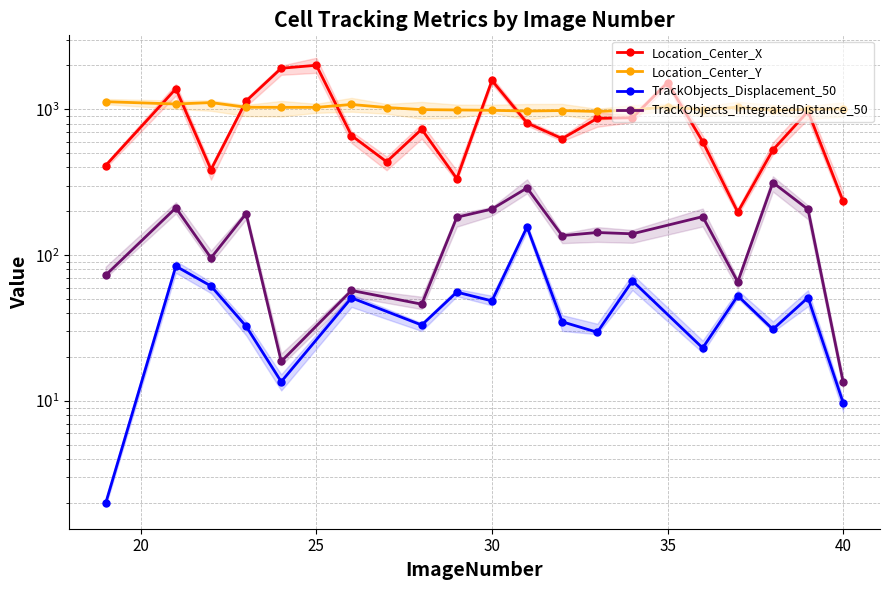

What is the average value of the Location_Center_Y series?

1023.3